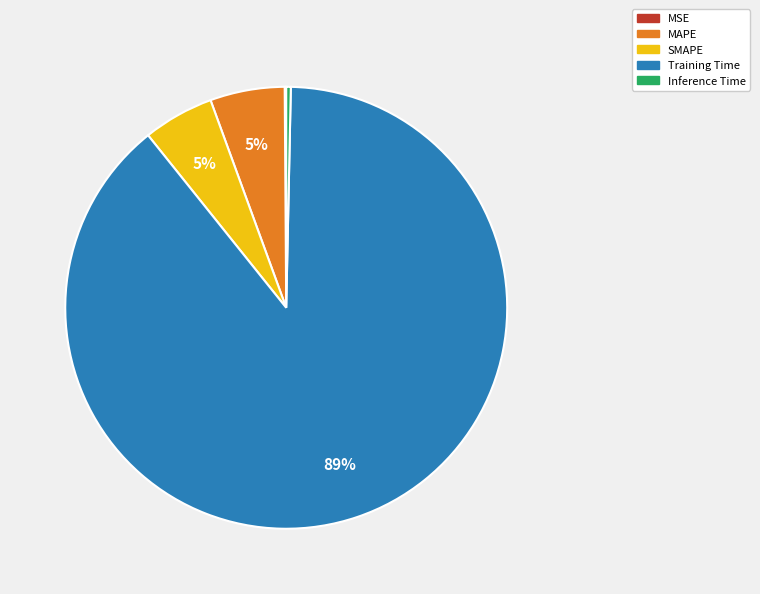

Is there any slice that represents more than half of the pie?

Yes